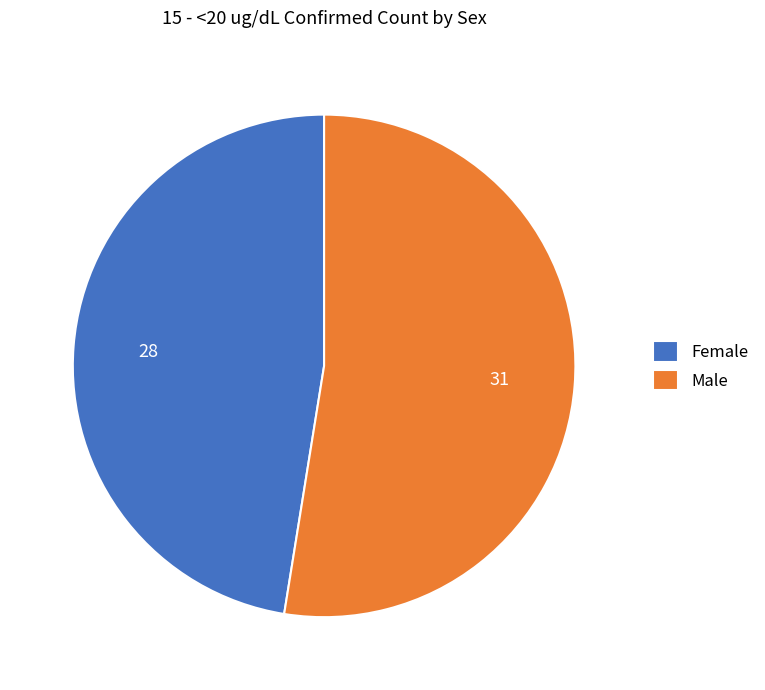

How many segments does this pie chart have?

2